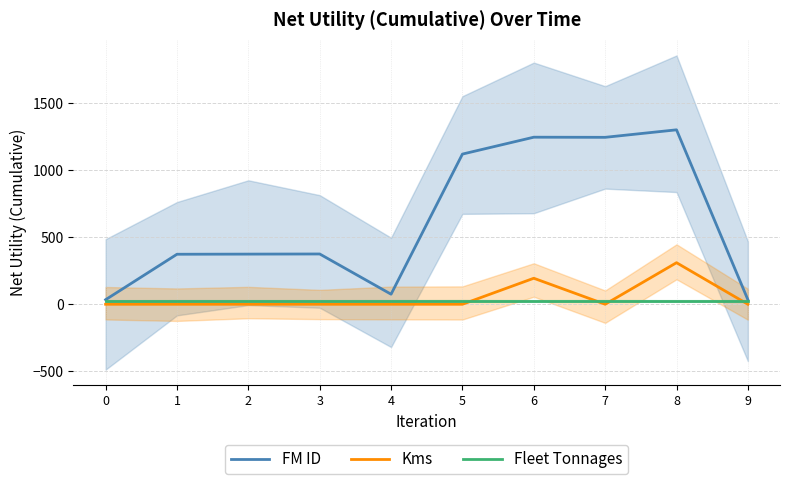

Between 1 and 5, which series saw the biggest shift?

FM ID